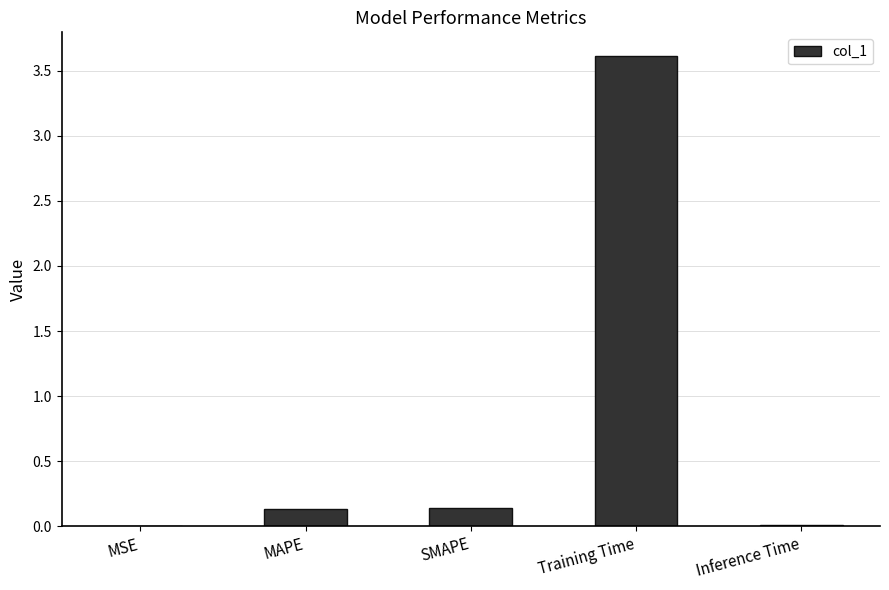

Which has a higher value, Inference Time or SMAPE?

SMAPE